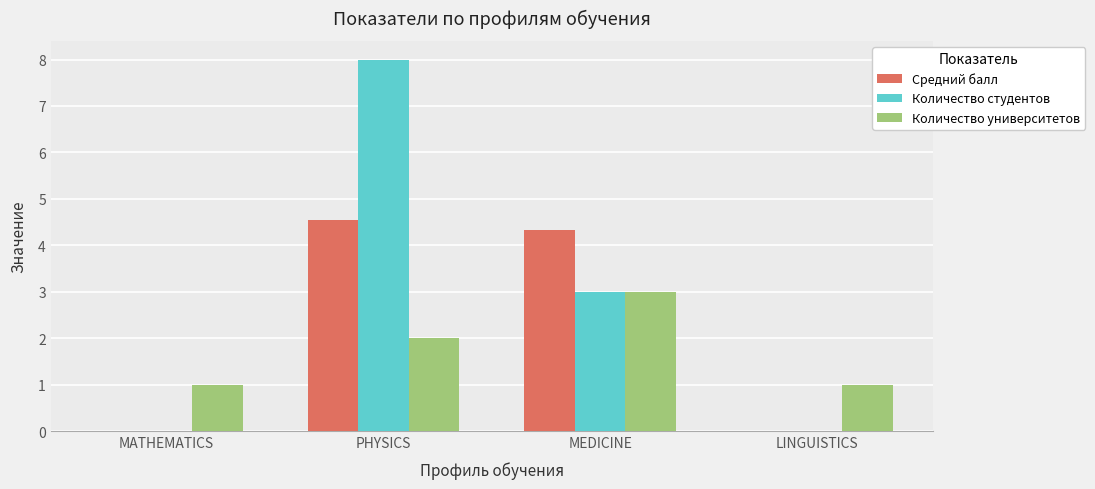

What is the highest value of the Средний балл series?

4.5